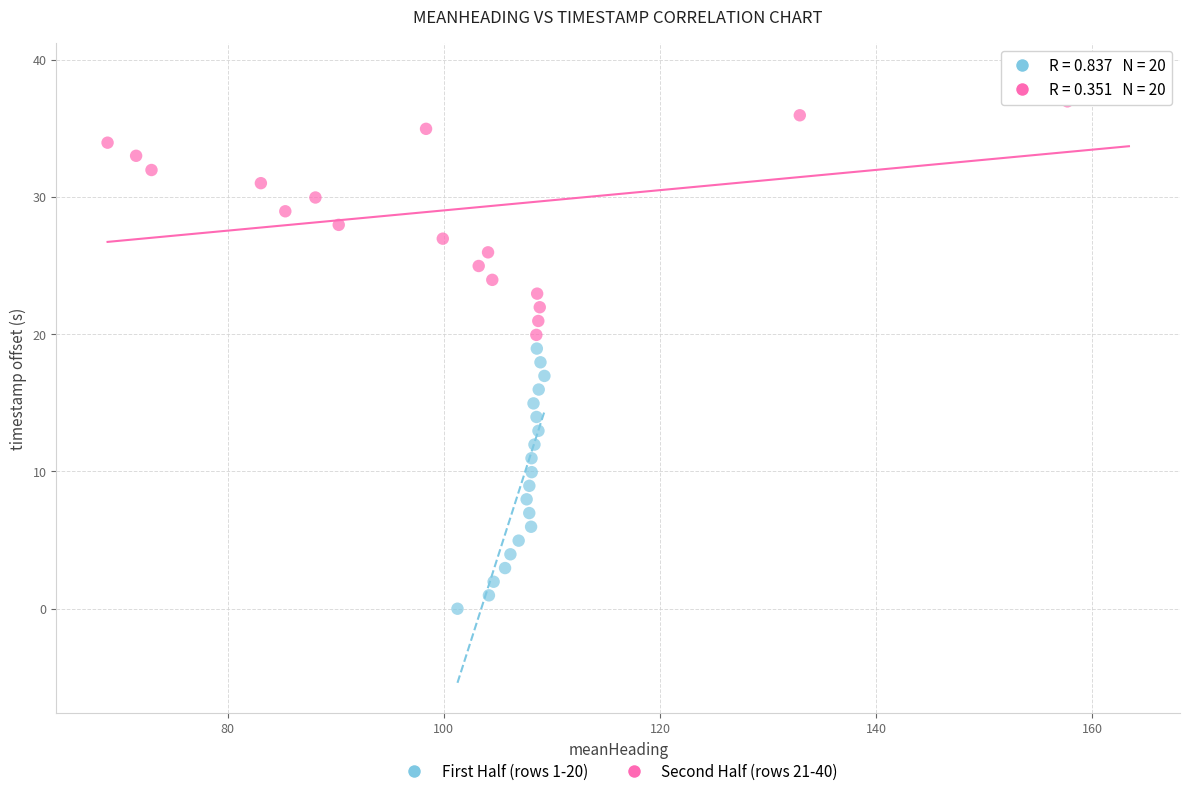

Which series contains the highest Y value?

Second Half (rows 21-40)